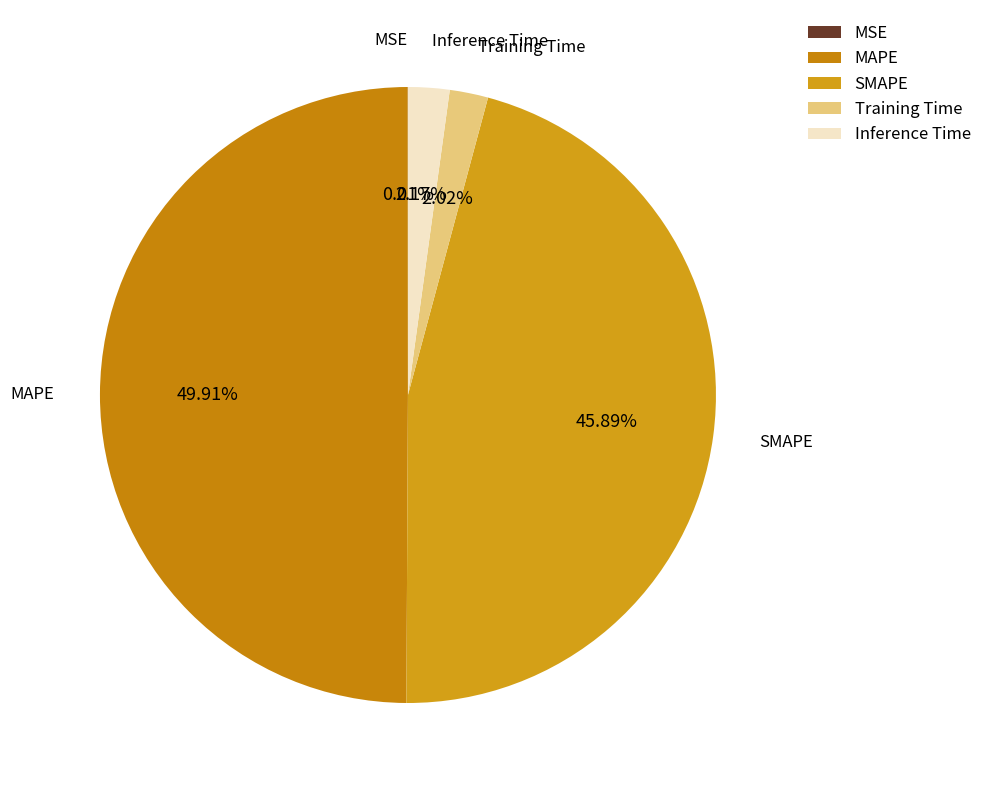

To the nearest percent, what is the average slice percentage?

20%